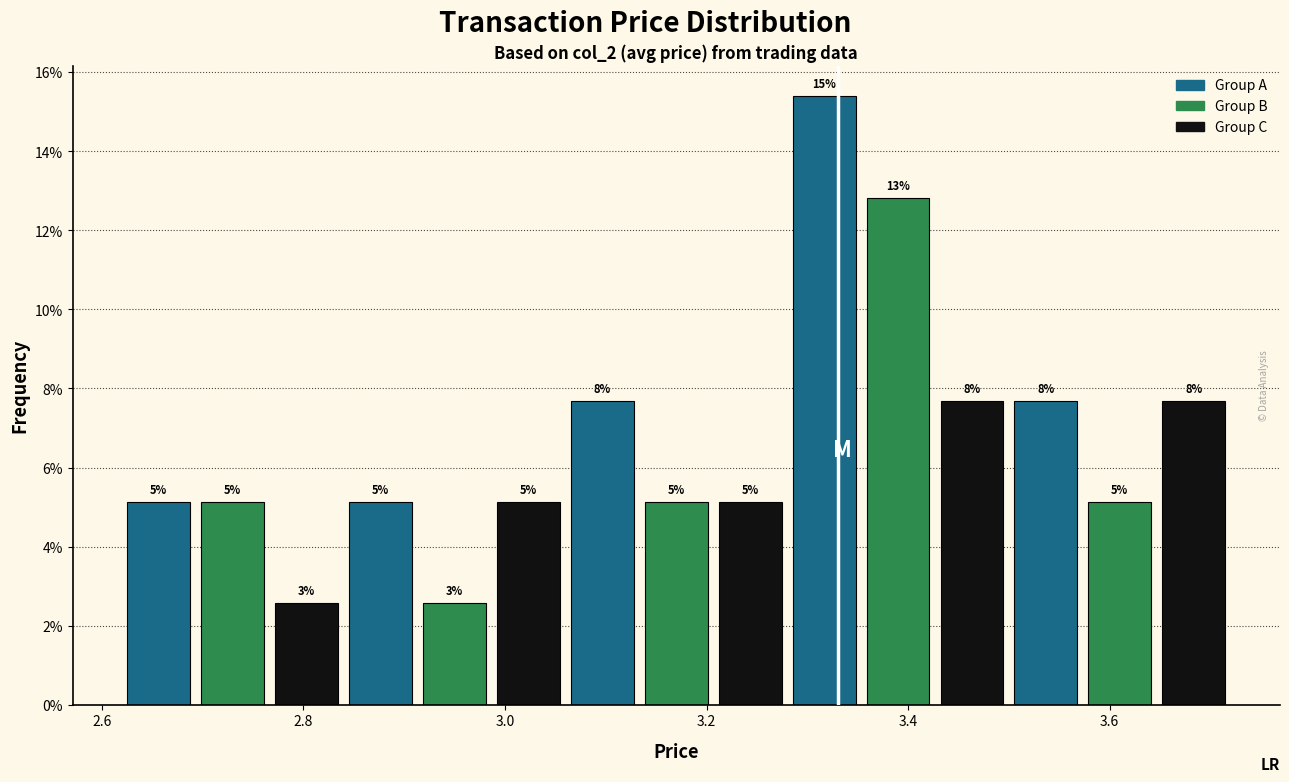

Read against the x-axis, roughly where is the centre of the tallest bar?

3.32